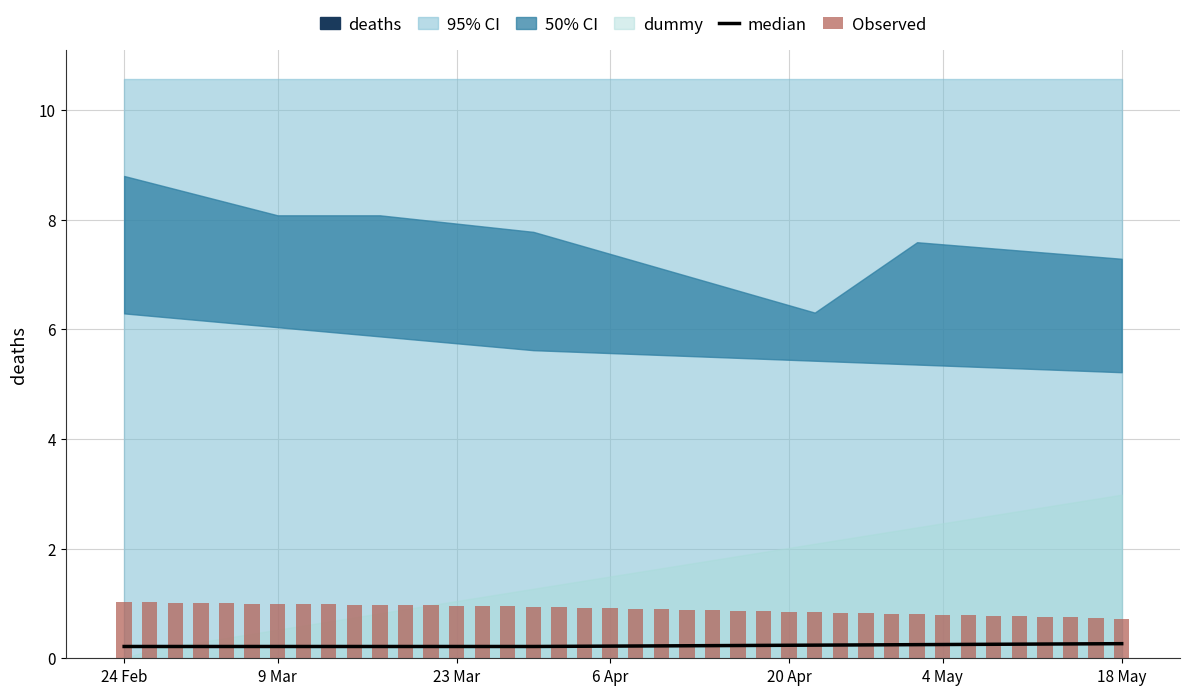

What is the sum of the median values at 13 and 18?

0.4